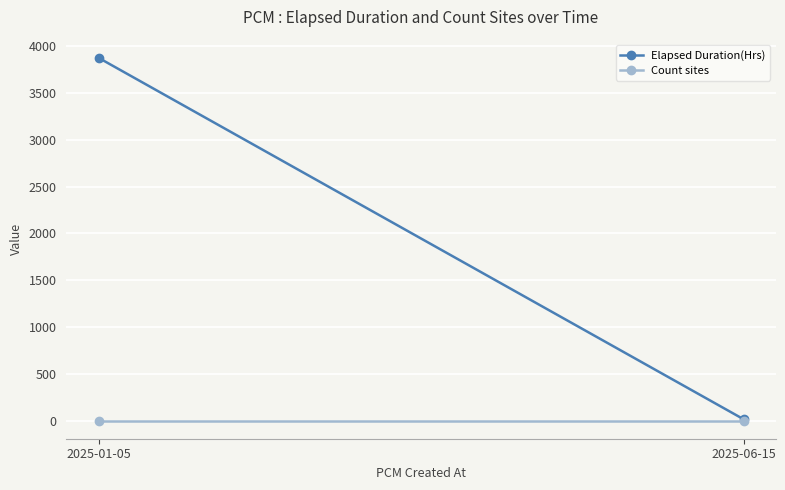

Which series has the widest spread of values?

Elapsed Duration(Hrs)